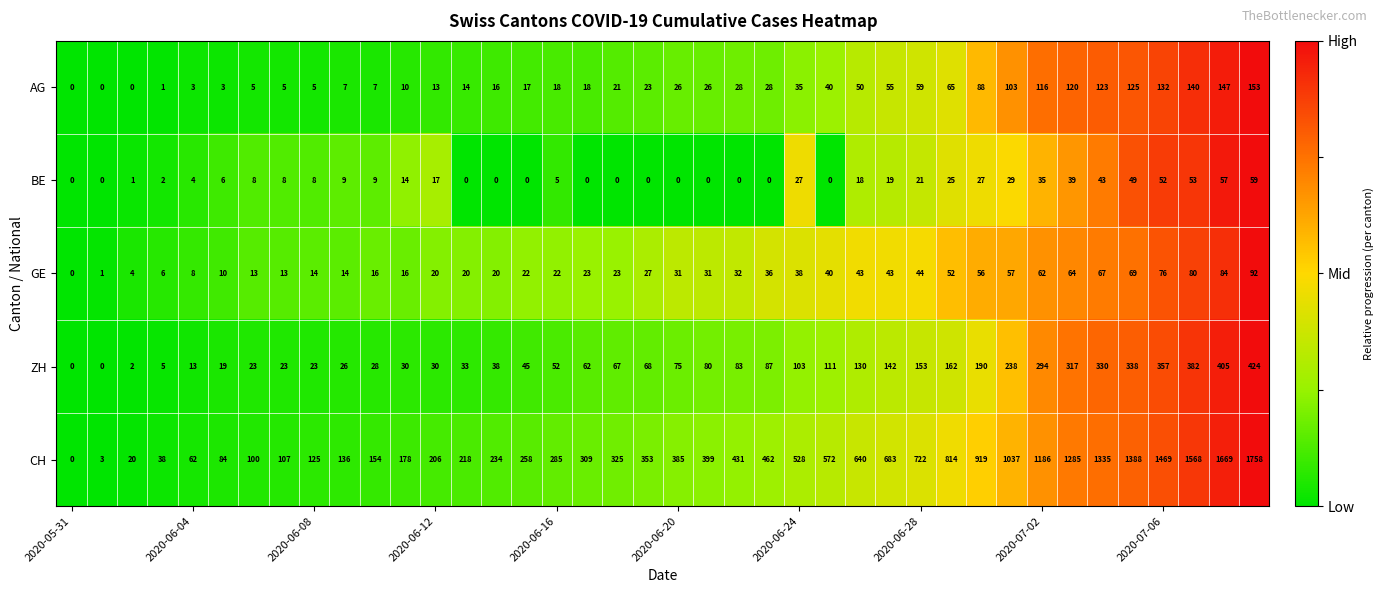

Which series has the largest total across all categories?

CH